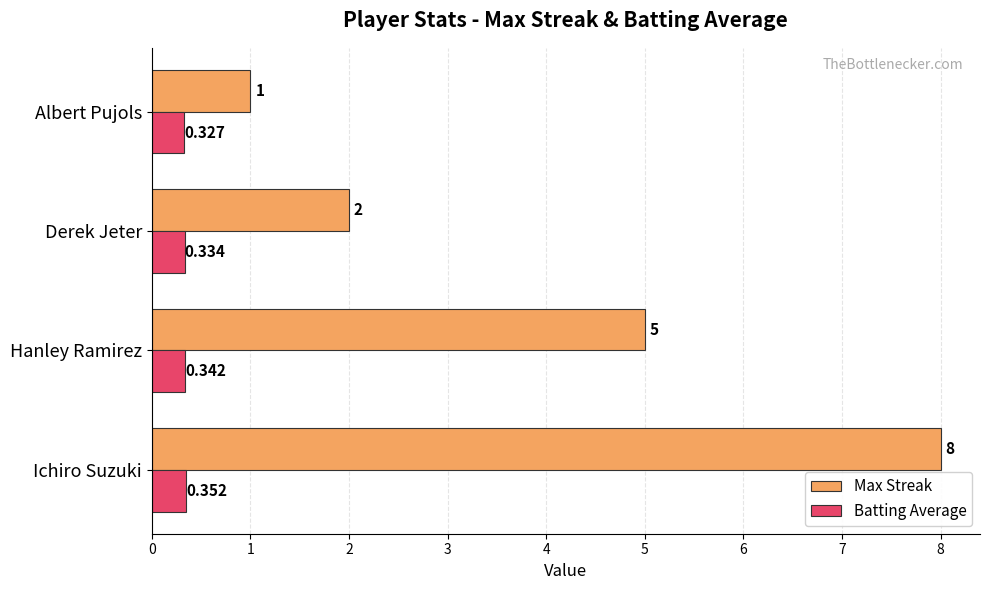

Is the value of Batting Average at Albert Pujols greater than the value of Max Streak at Albert Pujols?

No